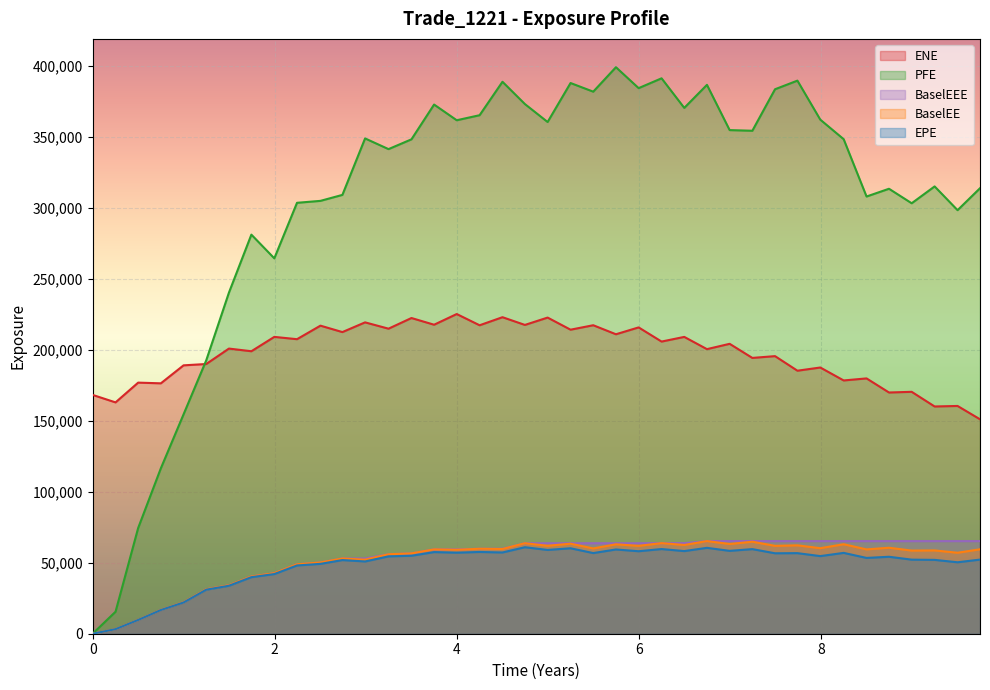

True or false: EPE and BaselEE intersect in this chart.

False